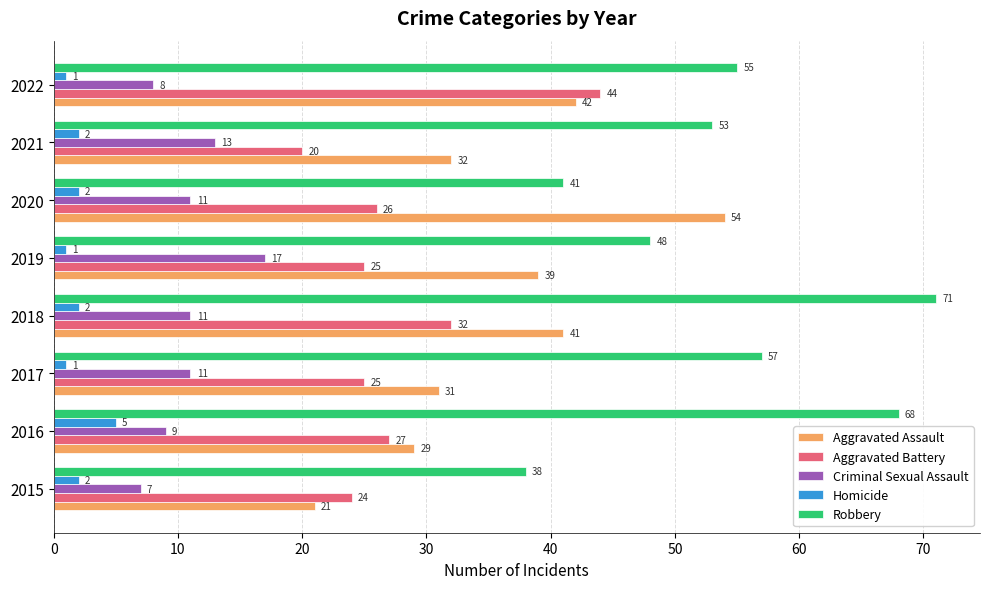

What is the difference between the highest and lowest values at 2022?

54